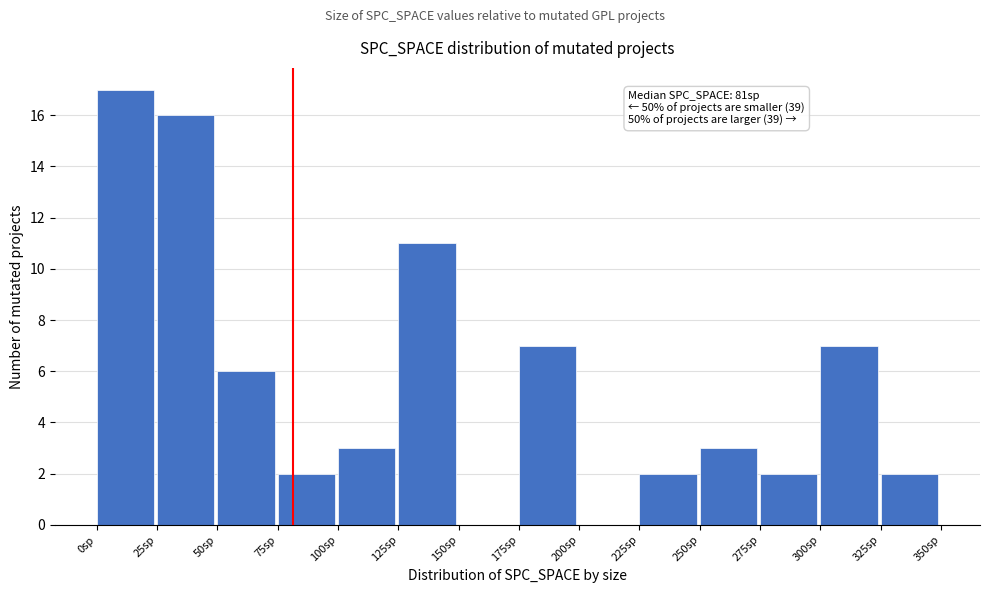

Which range on the x-axis has the tallest bar?

0 to 25